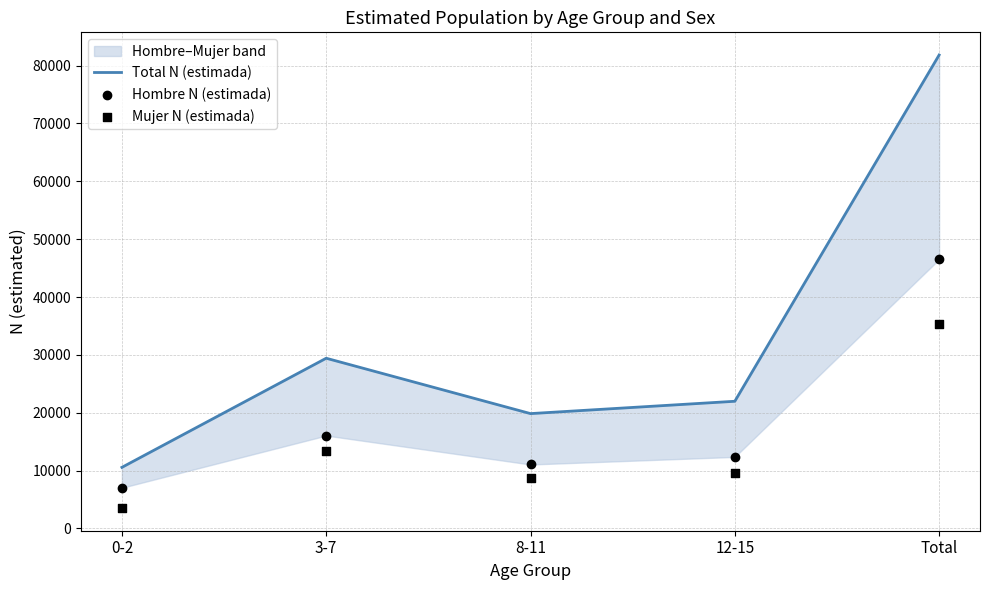

What is the total value across all series at 12-15?

43973